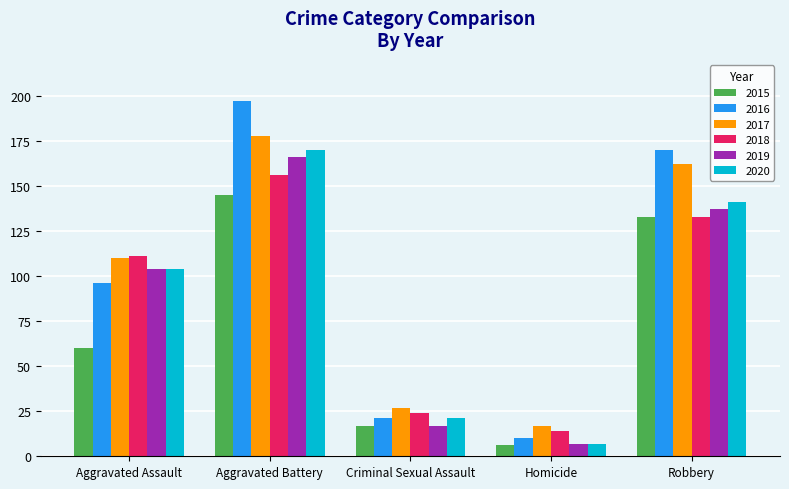

Which series has the widest spread of values?

2016